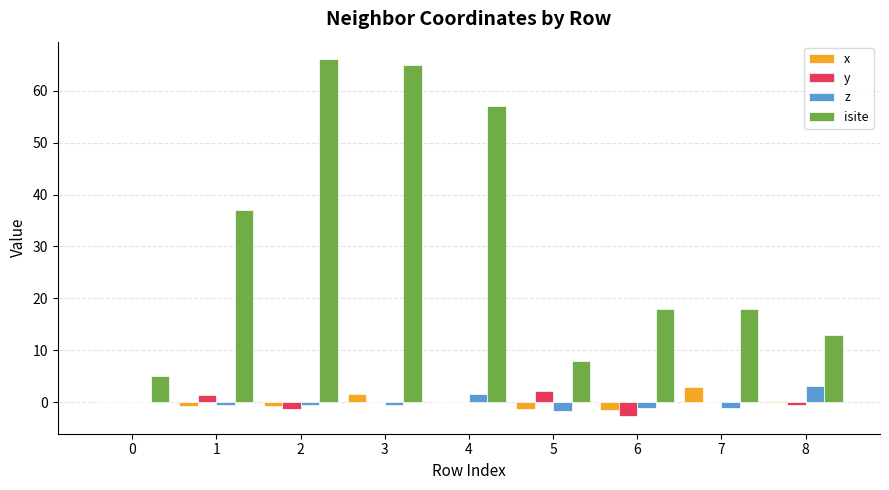

Count the number of data series in this chart.

4